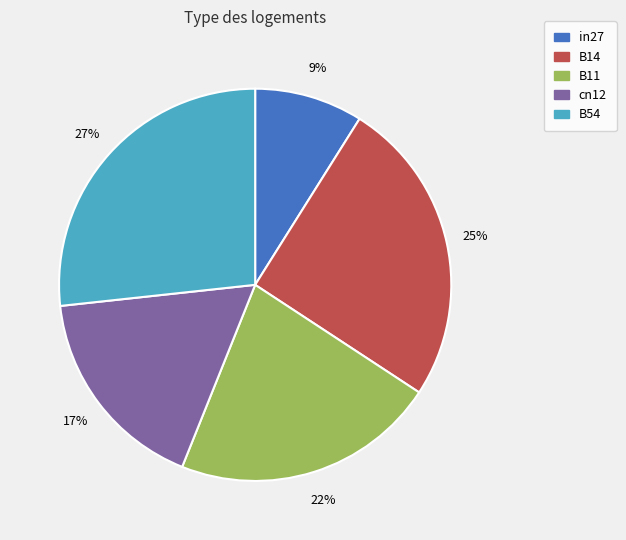

Between B14 and B54, which is larger?

B54